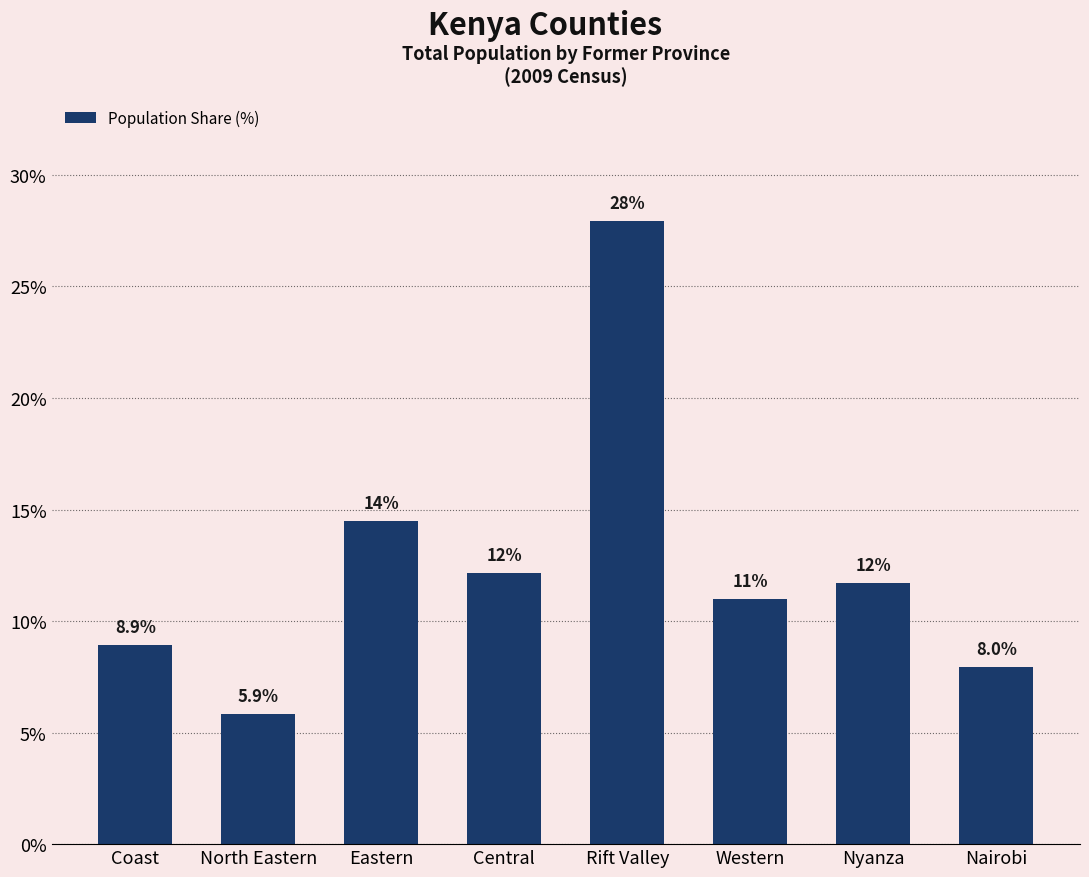

True or false: the data shows 28.0 at Rift Valley.

True